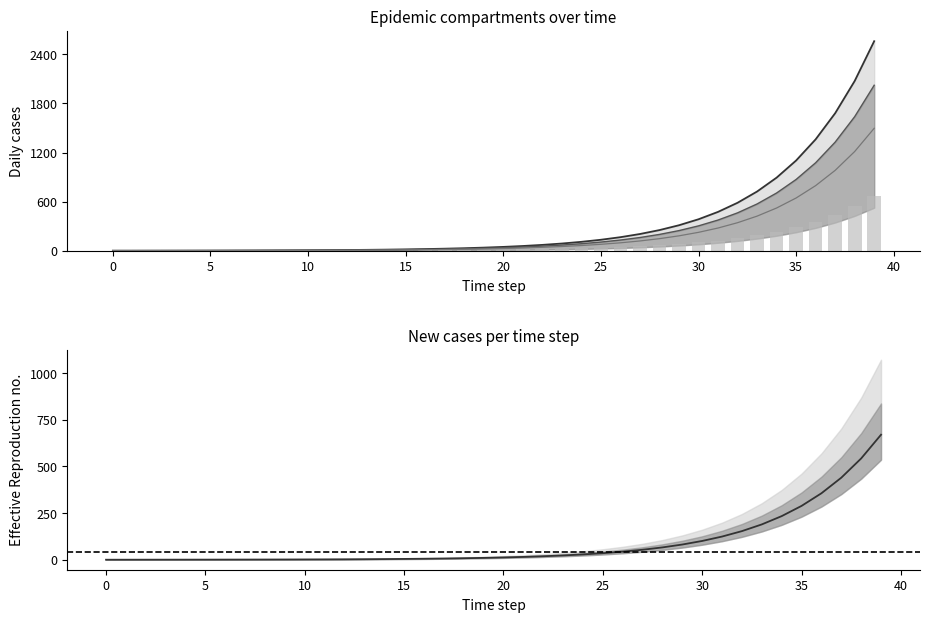

Is it true that Ip1 equals 0.3 at 3?

True